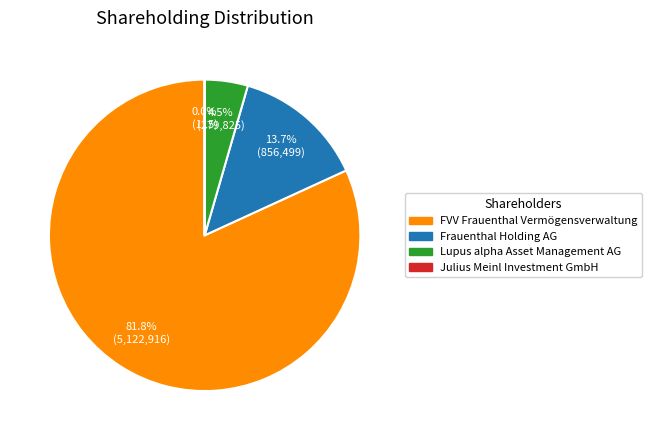

Does any single category account for the majority?

Yes